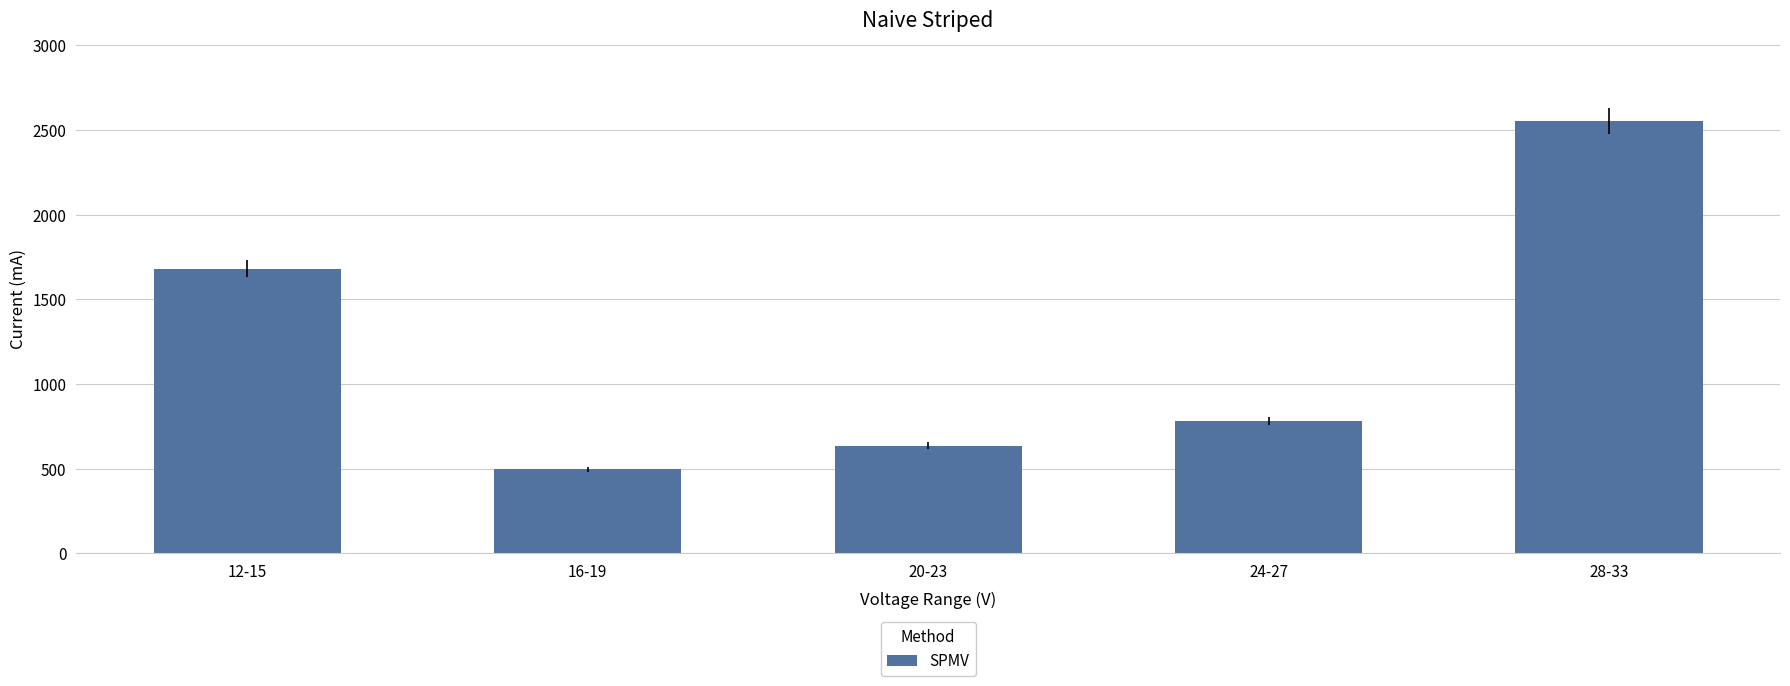

What is the greatest value displayed?

2553.8